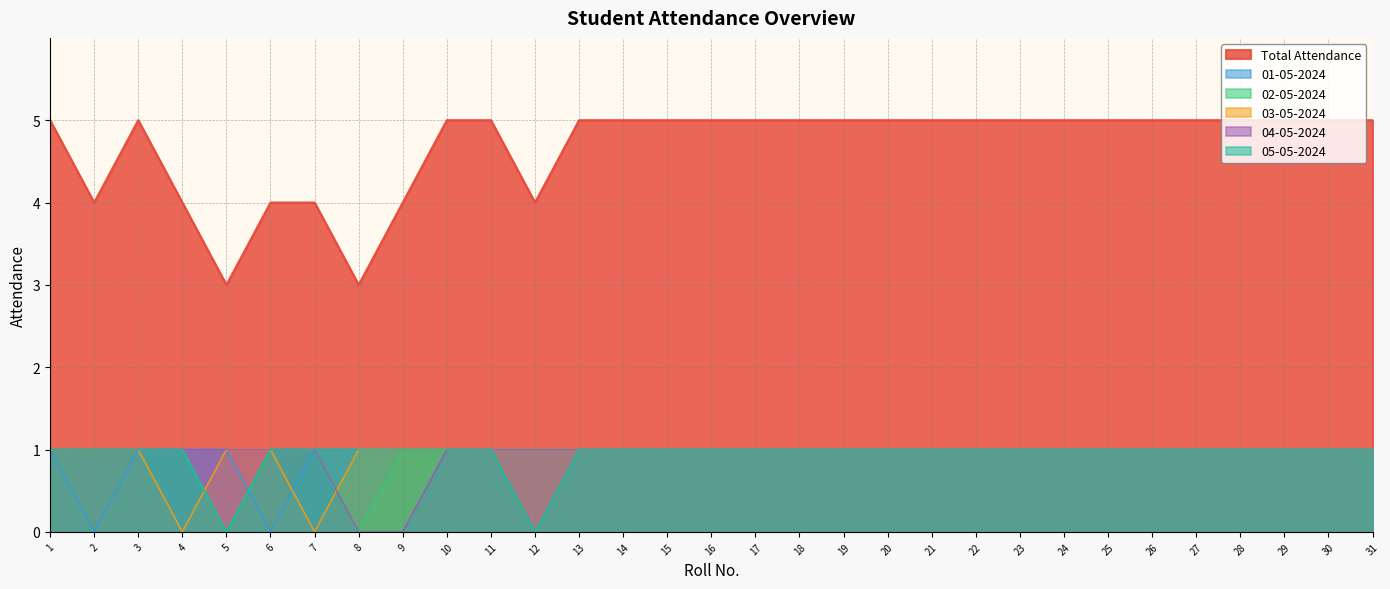

What is the sum of all 03-05-2024 values?

29